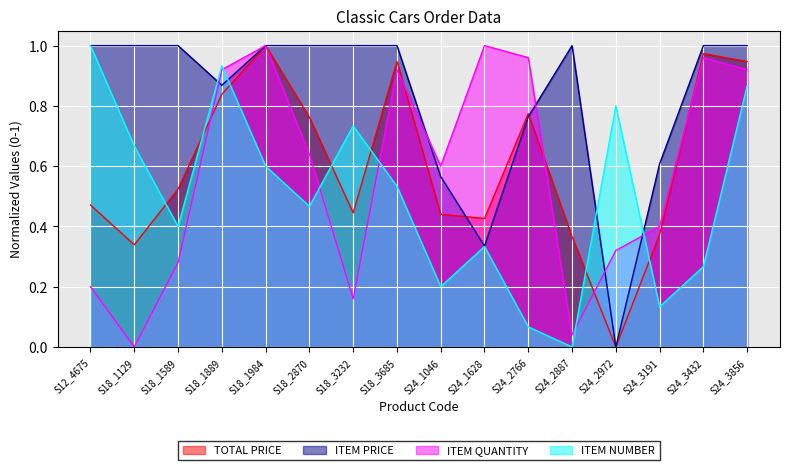

How many data points in TOTAL PRICE are above 0?

15